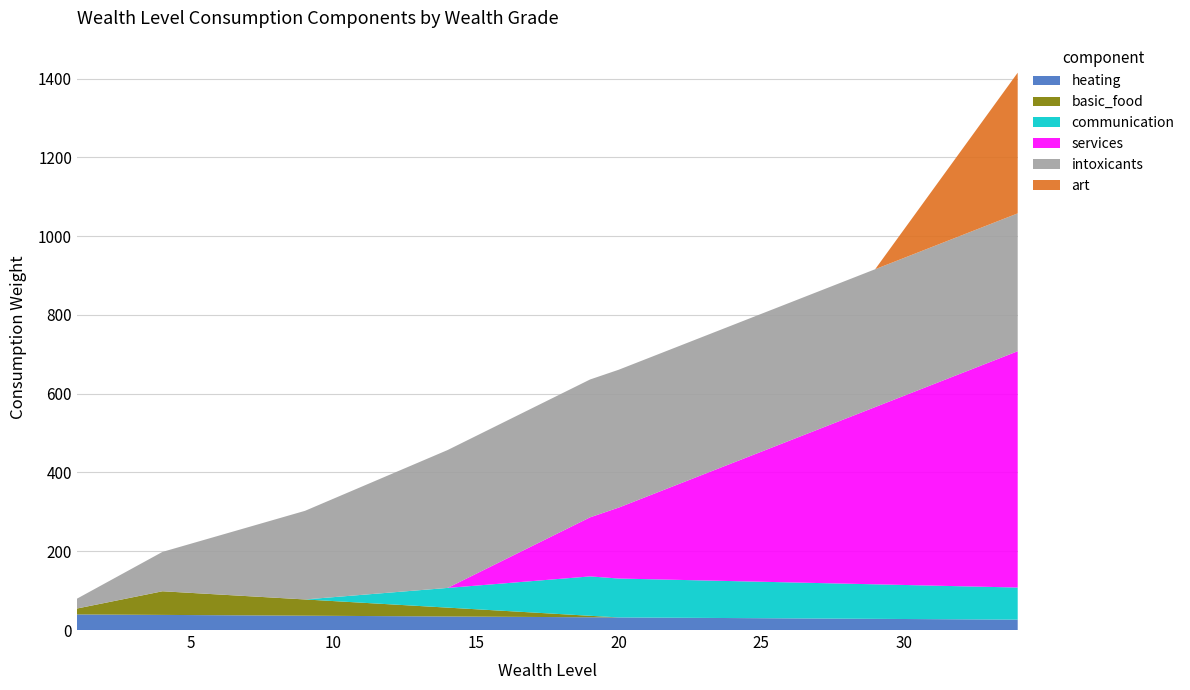

Reading left to right, list all the values displayed in this chart.

heating: 1=39.6	2=39.2	3=38.8	4=38.4	5=38.0	6=37.6	7=37.2	8=36.8	9=36.4	10=36.0	11=35.6	12=35.2	13=34.8	14=34.4	15=34.0	16=33.6	17=33.2	18=32.8	19=32.4	20=32.0	21=31.6	22=31.2	23=30.8	24=30.4	25=30.0	26=29.6	27=29.2	28=28.8	29=28.4	30=28.0	31=27.6	32=27.2	33=26.8	34=26.4
basic_food: 1=15.0	2=30.0	3=45.0	4=60.0	5=56.2	6=52.5	7=48.8	8=45.0	9=41.2	10=37.5	11=33.8	12=30.0	13=26.2	14=22.5	15=18.8	16=15.0	17=11.2	18=7.5	19=3.8	20=0.0	21=0.0	22=0.0	23=0.0	24=0.0	25=0.0	26=0.0	27=0.0	28=0.0	29=0.0	30=0.0	31=0.0	32=0.0	33=0.0	34=0.0
communication: 1=0.0	2=0.0	3=0.0	4=0.0	5=0.0	6=0.0	7=0.0	8=0.0	9=0.0	10=10.0	11=20.0	12=30.0	13=40.0	14=50.0	15=60.0	16=70.0	17=80.0	18=90.0	19=100.0	20=98.8	21=97.5	22=96.3	23=95.1	24=93.8	25=92.6	26=91.4	27=90.1	28=88.9	29=87.7	30=86.4	31=85.2	32=84.0	33=82.7	34=81.5
services: 1=0.0	2=0.0	3=0.0	4=0.0	5=0.0	6=0.0	7=0.0	8=0.0	9=0.0	10=0.0	11=0.0	12=0.0	13=0.0	14=0.0	15=30.0	16=60.0	17=90.0	18=120.0	19=150.0	20=180.0	21=210.0	22=240.0	23=270.0	24=300.0	25=330.0	26=360.0	27=390.0	28=420.0	29=450.0	30=480.0	31=510.0	32=540.0	33=570.0	34=600.0
intoxicants: 1=25.0	2=50.0	3=75.0	4=100.0	5=125.0	6=150.0	7=175.0	8=200.0	9=225.0	10=250.0	11=275.0	12=300.0	13=325.0	14=350.0	15=350.0	16=350.0	17=350.0	18=350.0	19=350.0	20=350.0	21=350.0	22=350.0	23=350.0	24=350.0	25=350.0	26=350.0	27=350.0	28=350.0	29=350.0	30=350.0	31=350.0	32=350.0	33=350.0	34=350.0
art: 1=0.0	2=0.0	3=0.0	4=0.0	5=0.0	6=0.0	7=0.0	8=0.0	9=0.0	10=0.0	11=0.0	12=0.0	13=0.0	14=0.0	15=0.0	16=0.0	17=0.0	18=0.0	19=0.0	20=0.0	21=0.0	22=0.0	23=0.0	24=0.0	25=0.0	26=0.0	27=0.0	28=0.0	29=0.0	30=71.4	31=142.9	32=214.3	33=285.7	34=357.1